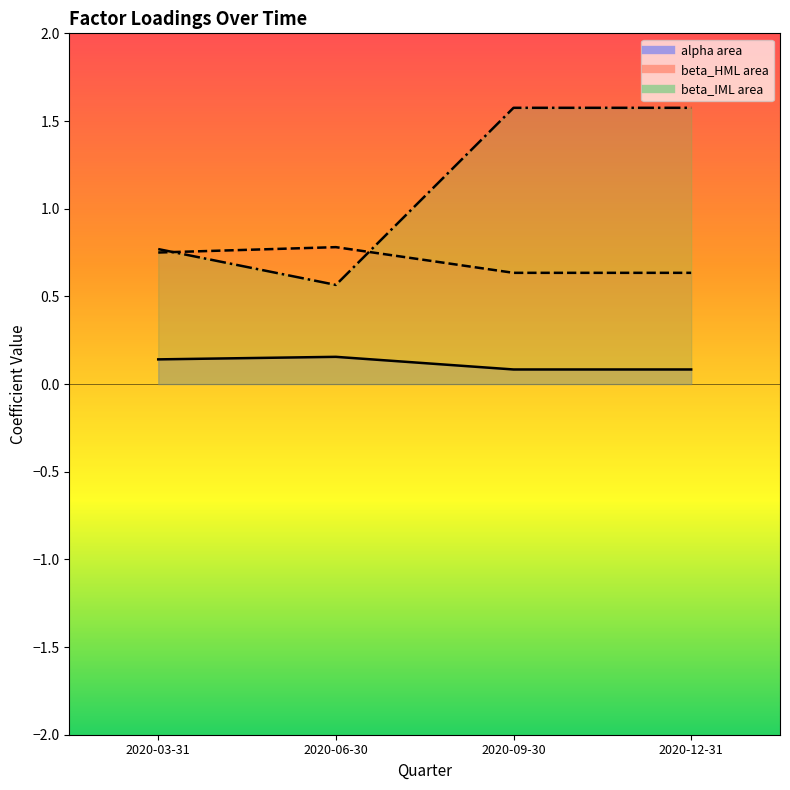

What is the difference between the highest and lowest values at 2020-09-30?

1.5